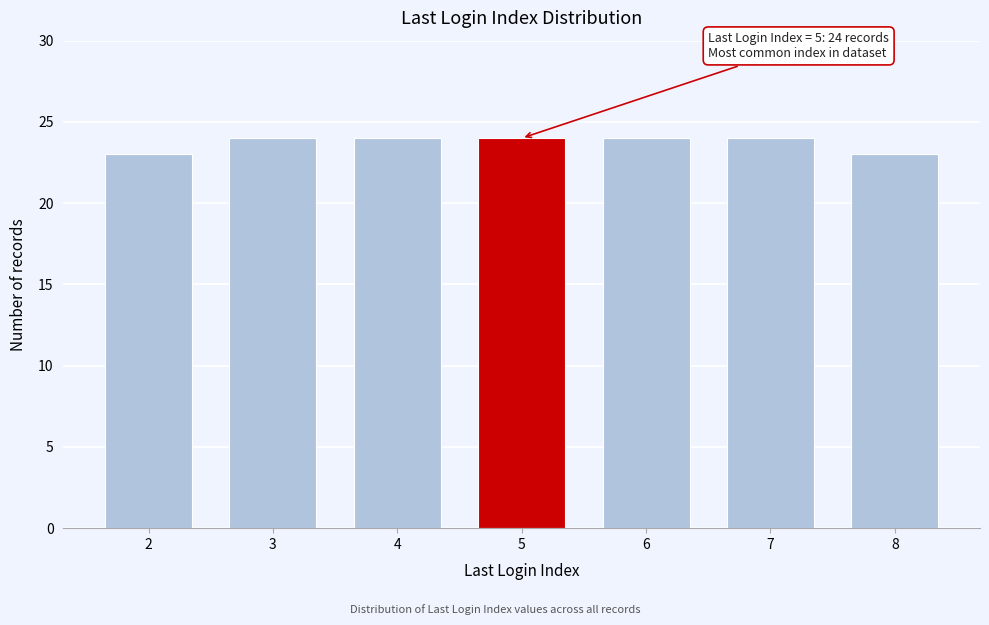

Reading right to left, list all the values displayed in this chart.

23	24	24	24	24	24	23